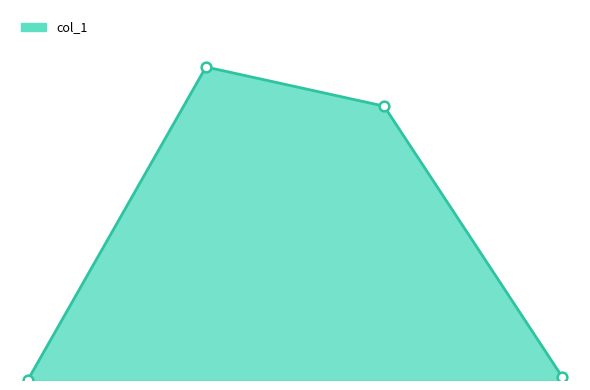

Which category has the lowest value across all series?

Row 0